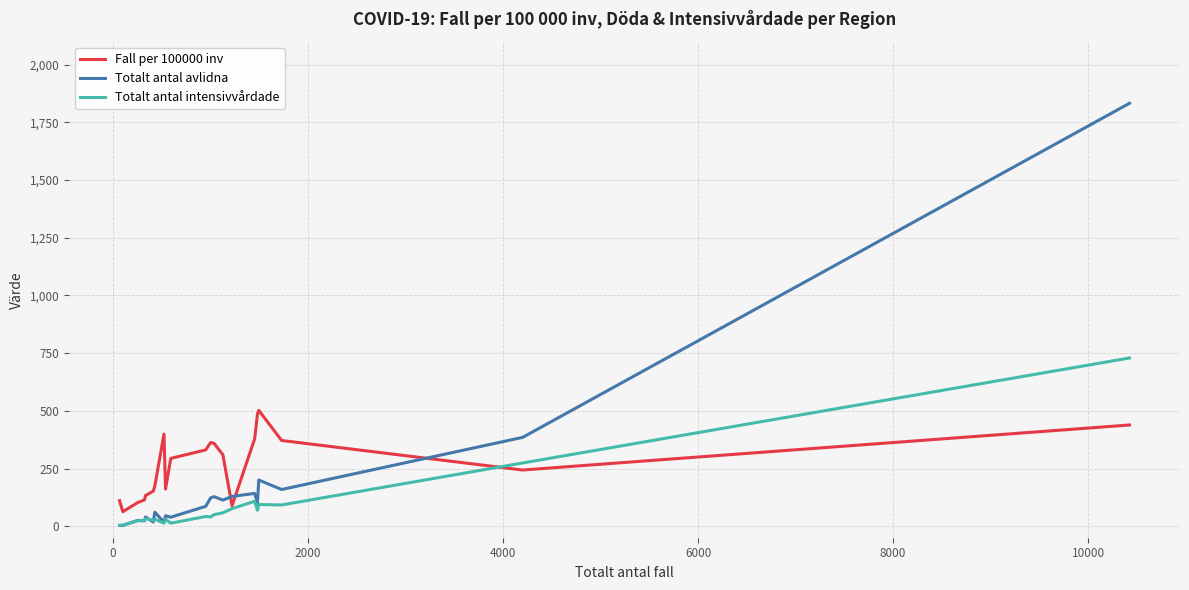

Which series ends up on top after the final intersection of Fall per 100000 inv and Totalt antal avlidna?

Totalt antal avlidna